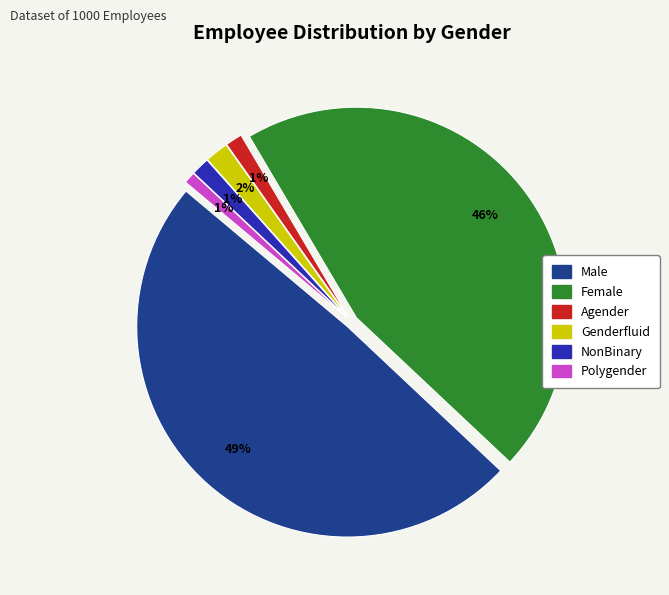

Is there a majority slice in this chart?

No